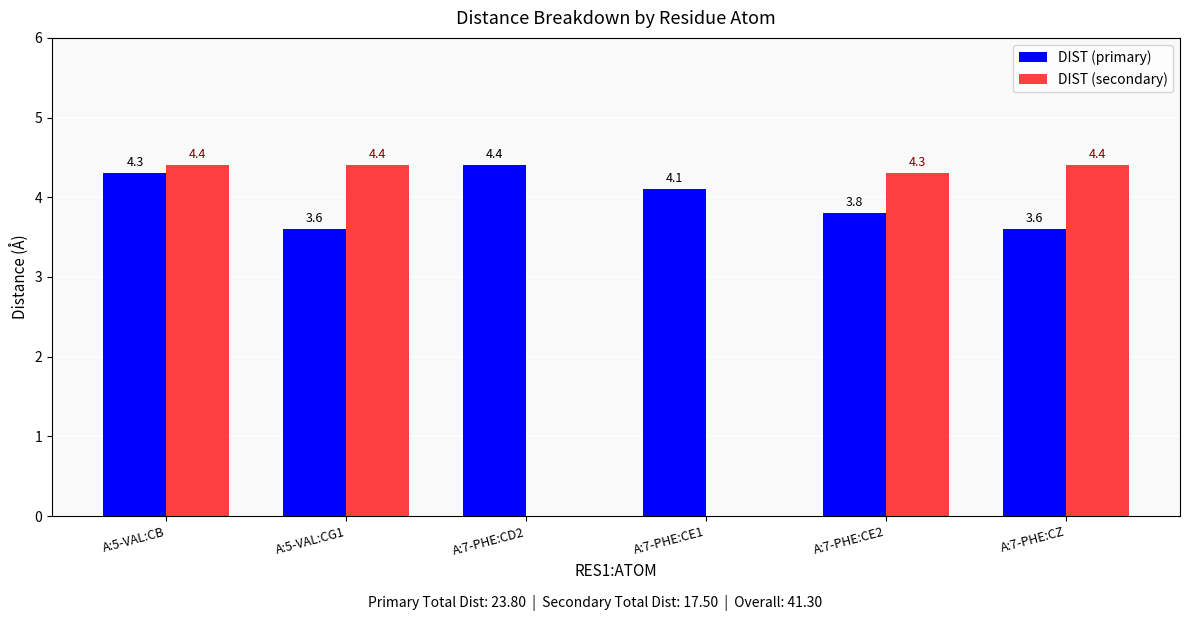

Is the value of DIST (primary) at A:5-VAL:CG1 greater than the value of DIST (secondary) at A:5-VAL:CG1?

No